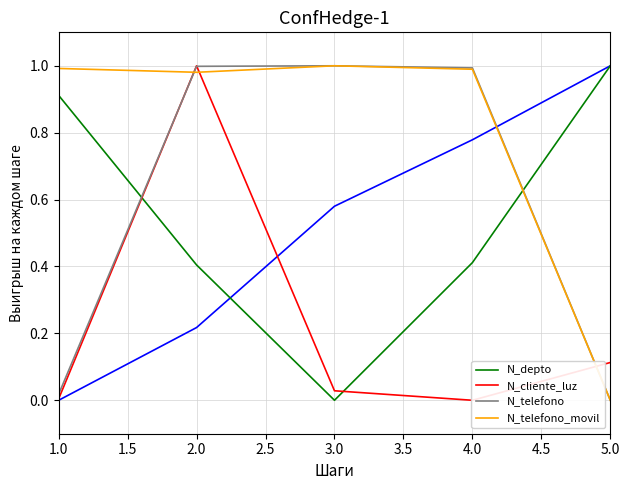

True or false: N_cliente_luz and N_depto intersect in this chart.

True